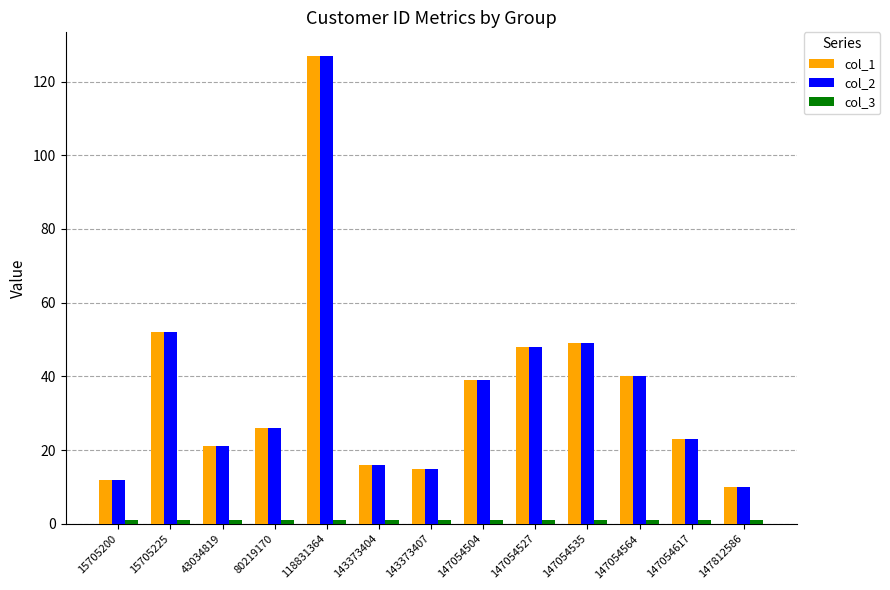

What is the maximum value shown in the chart?

127